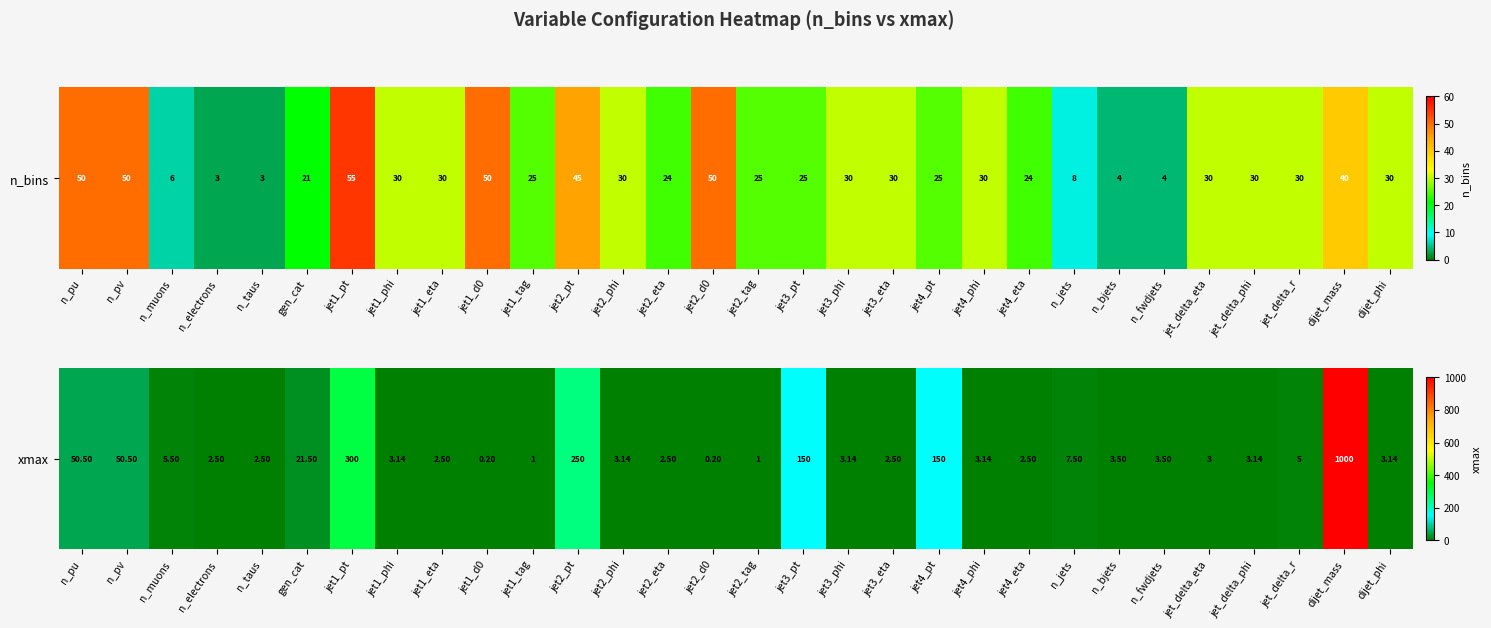

What is the change in value from n_bjets to jet_delta_eta?

-0.5